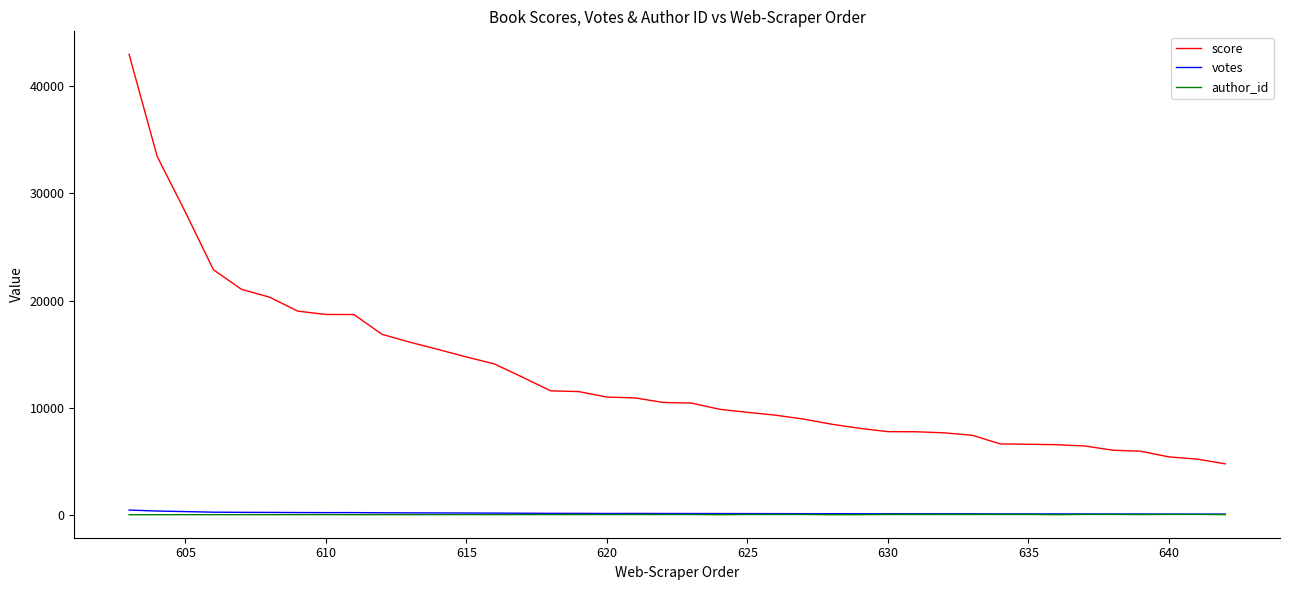

Which series has the widest spread of values?

score